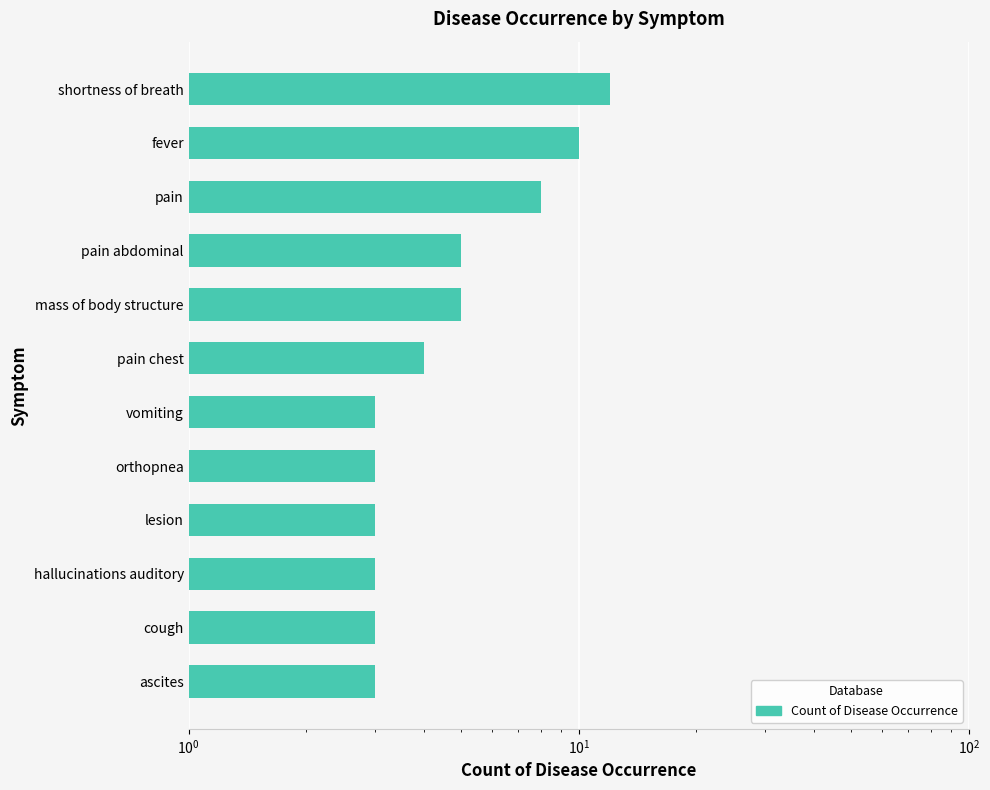

How many categories are shown in the chart?

12